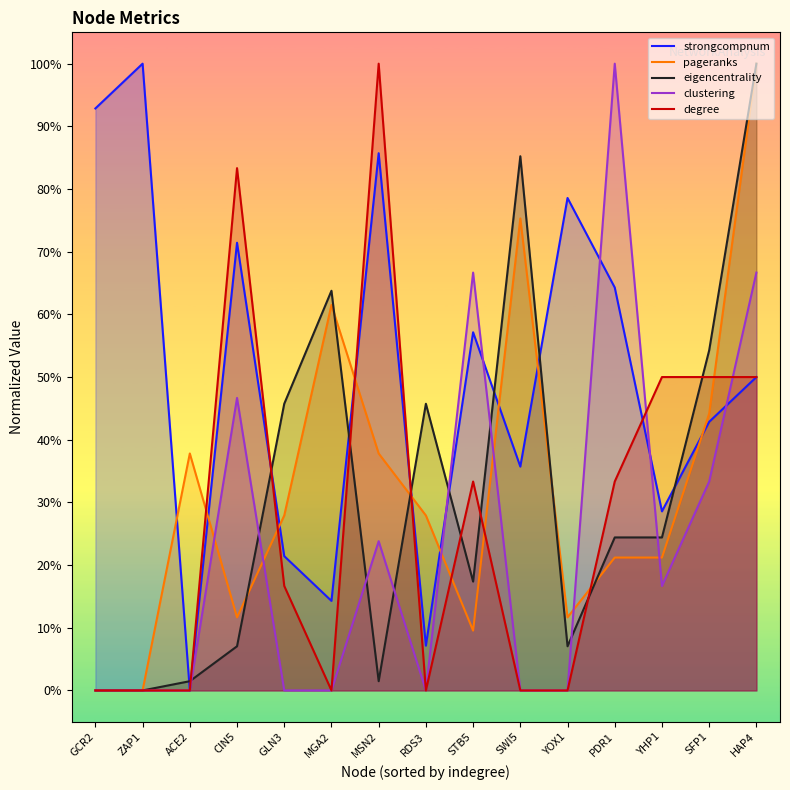

In degree, how many points are higher than both neighbors (excluding endpoints)?

3